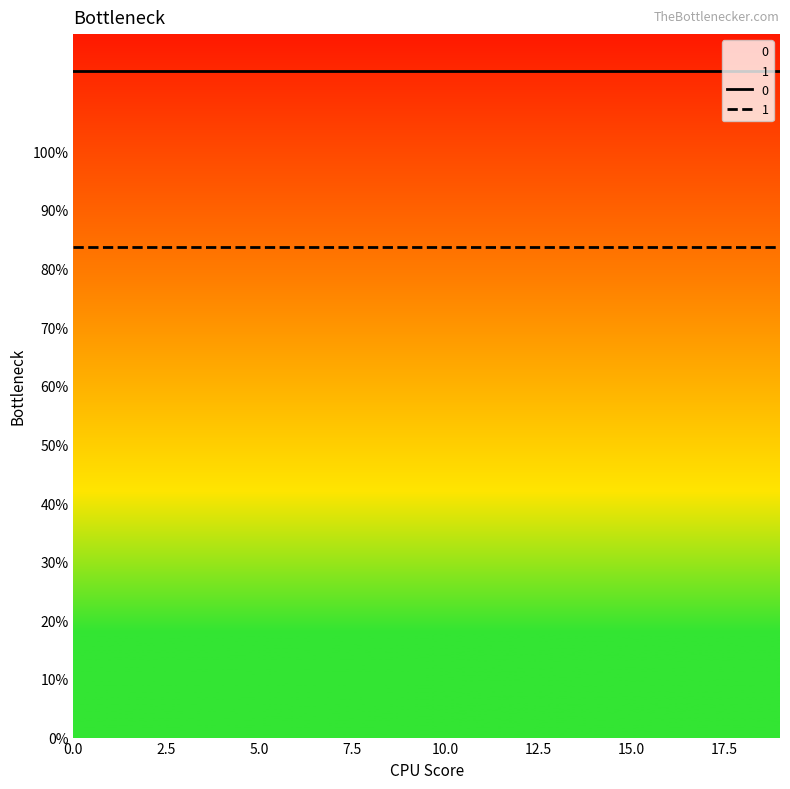

True or false: 1 and 0 cross at least once.

False